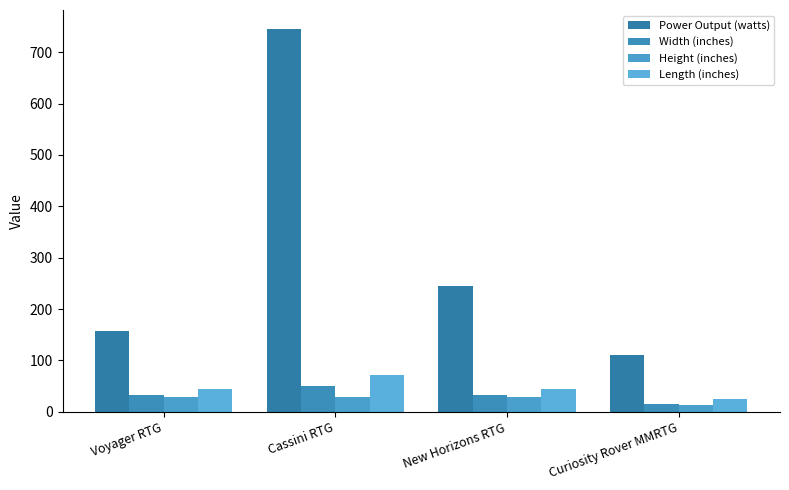

What is the total value across all series at Curiosity Rover MMRTG?

164